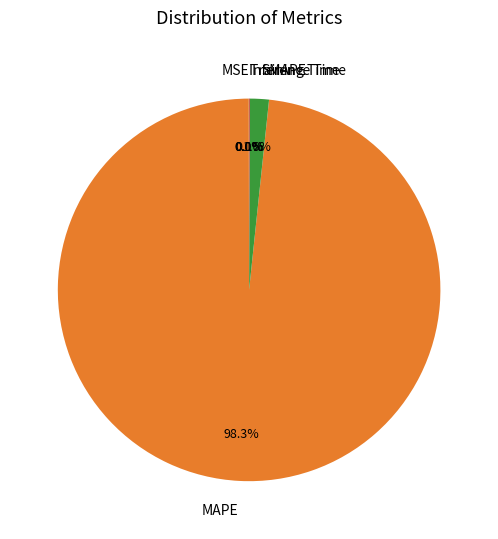

Which slice is the largest?

MAPE